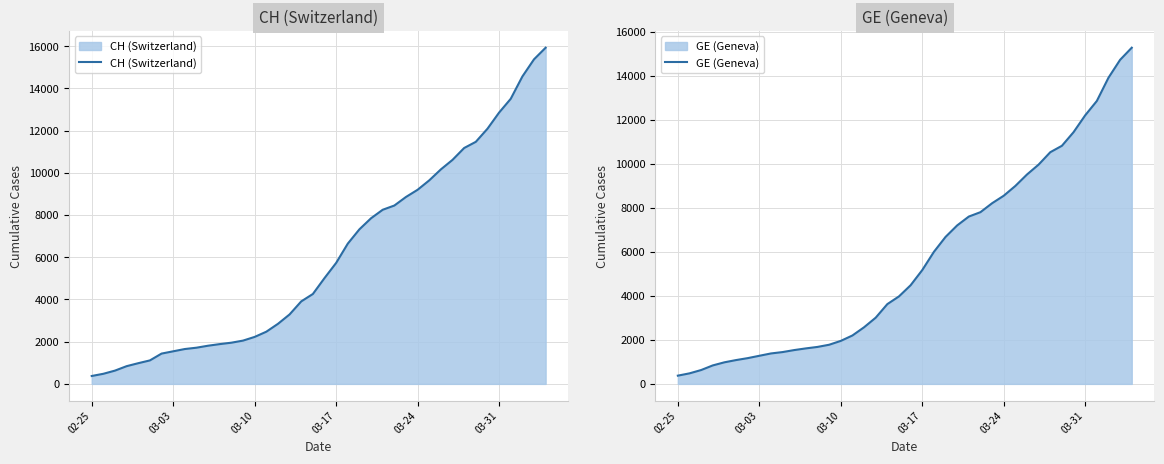

What is the highest value of the GE (Geneva) series?

15284